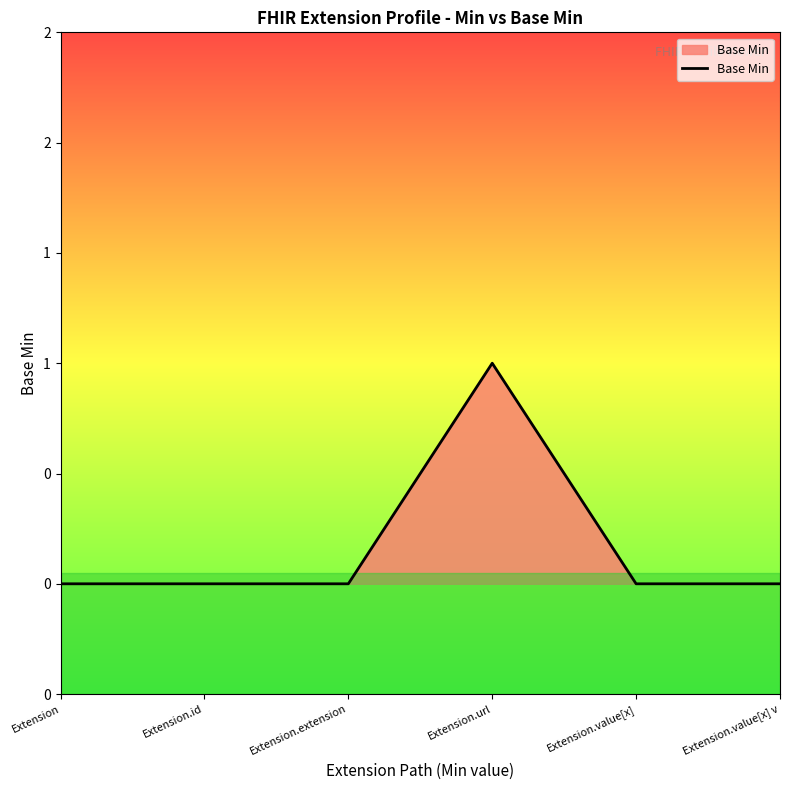

How many values are between 0 and 1?

6